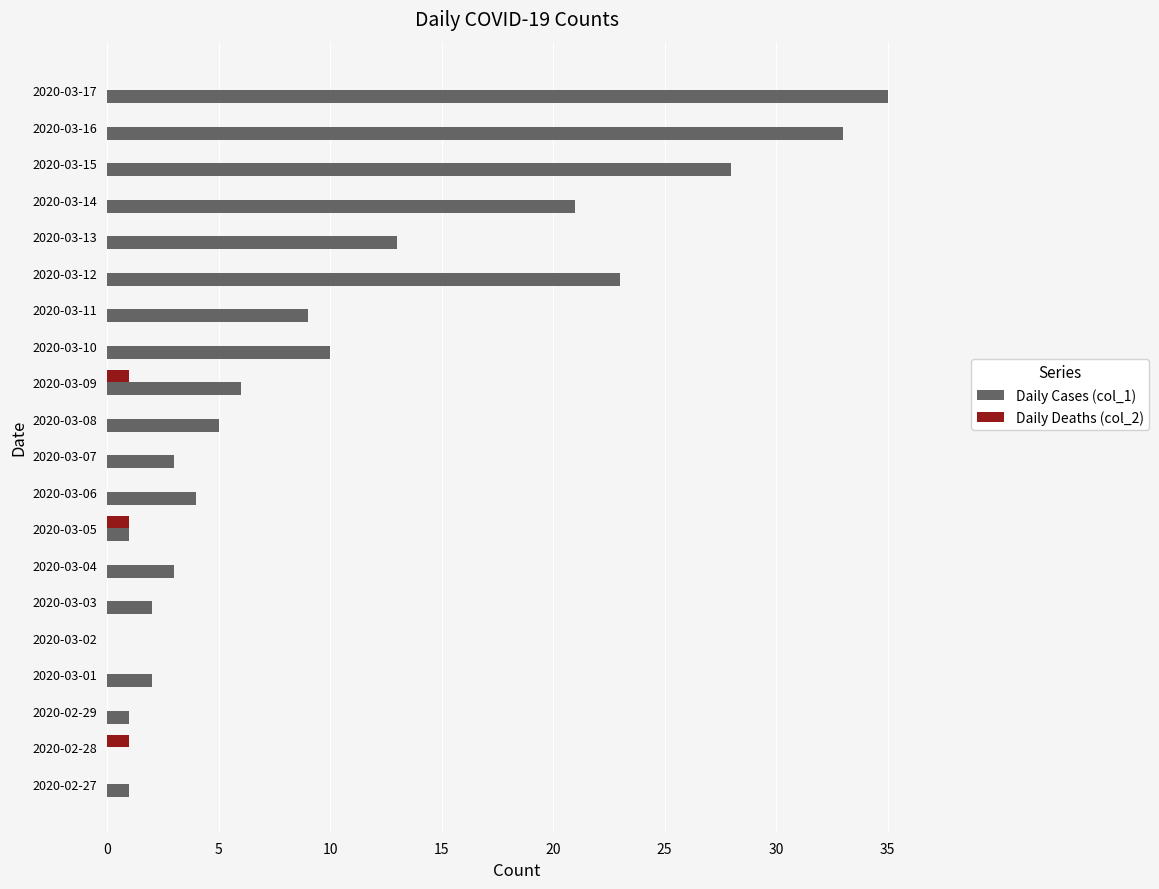

The value of Daily Deaths (col_2) at 2020-03-09 is 1. True or false?

True